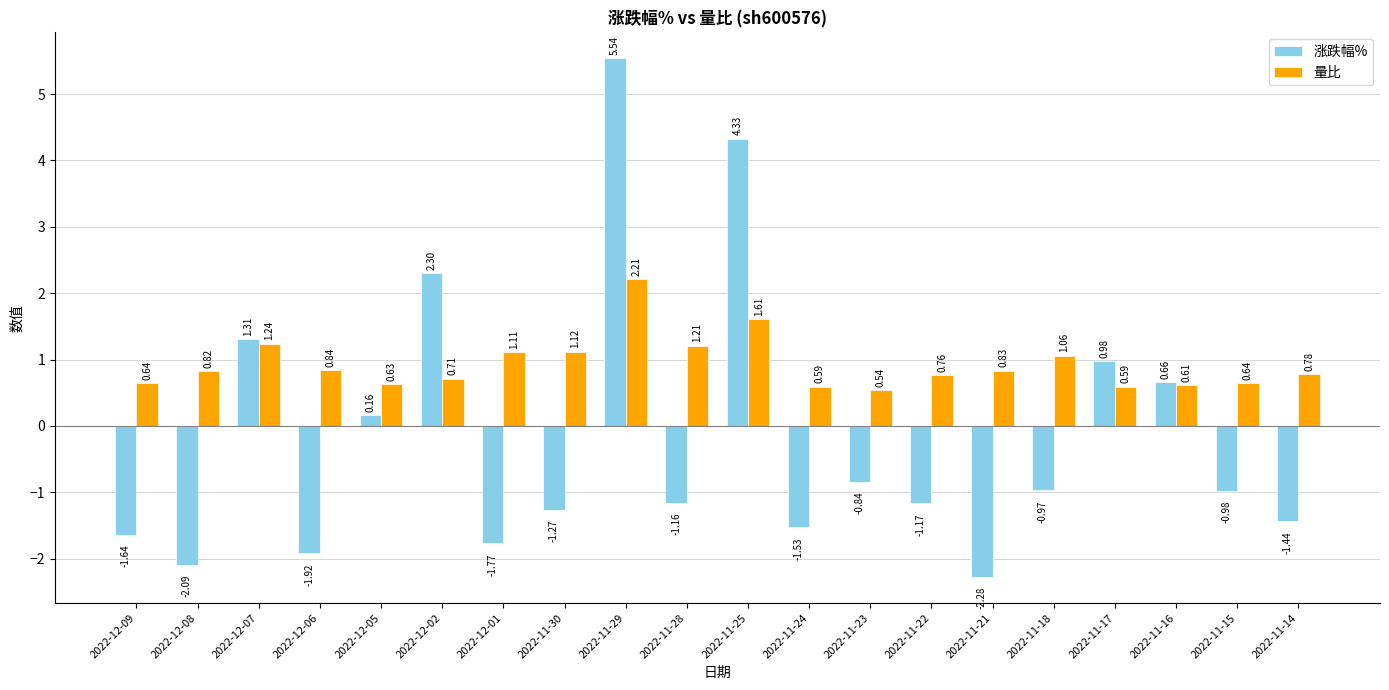

The 量比 series shows 2.1 at 2022-11-25. True or false?

False